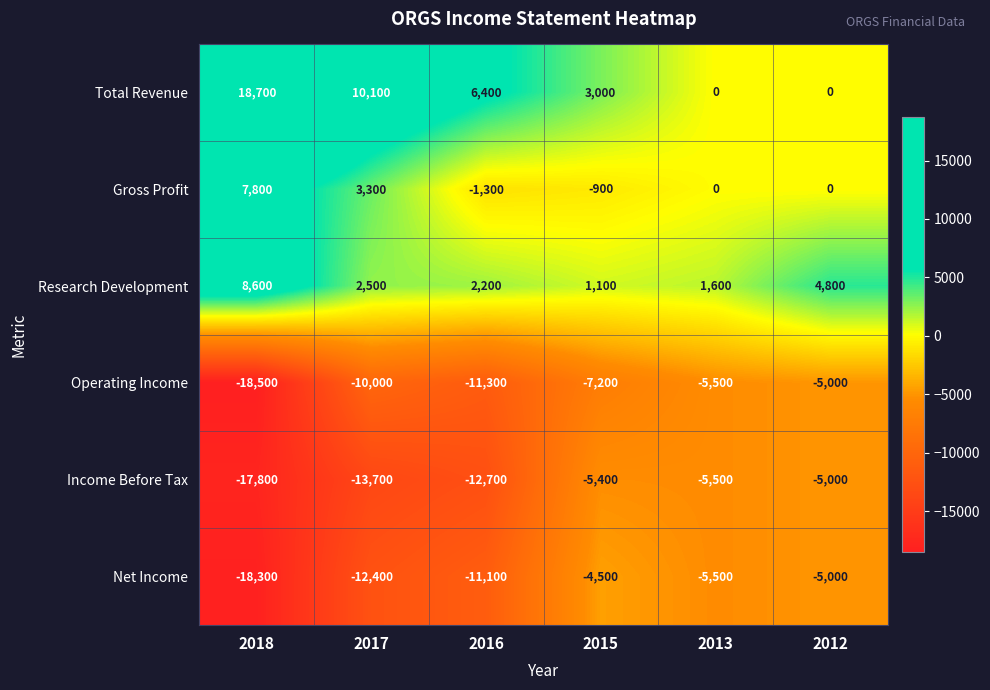

How many positive values does the Total Revenue series have?

4